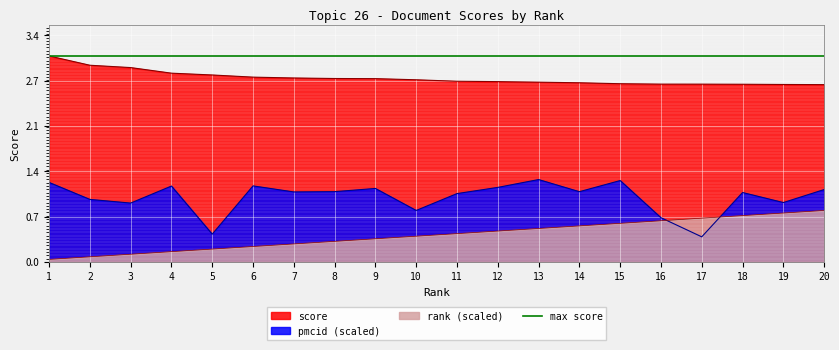

Read the score value at 10.

2.8